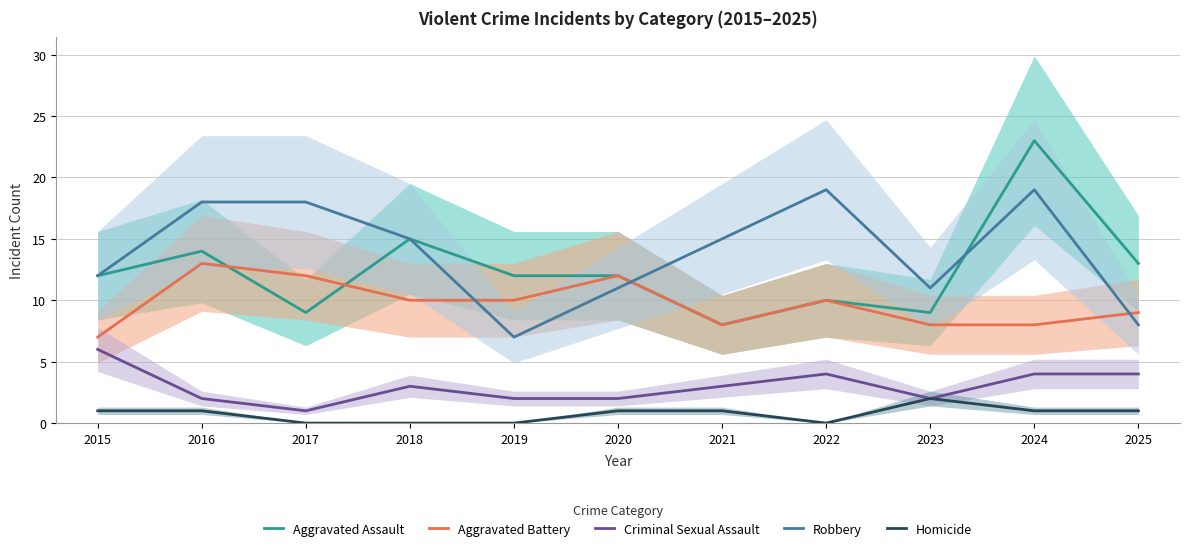

Where is Robbery nearest to the value 13?

2015